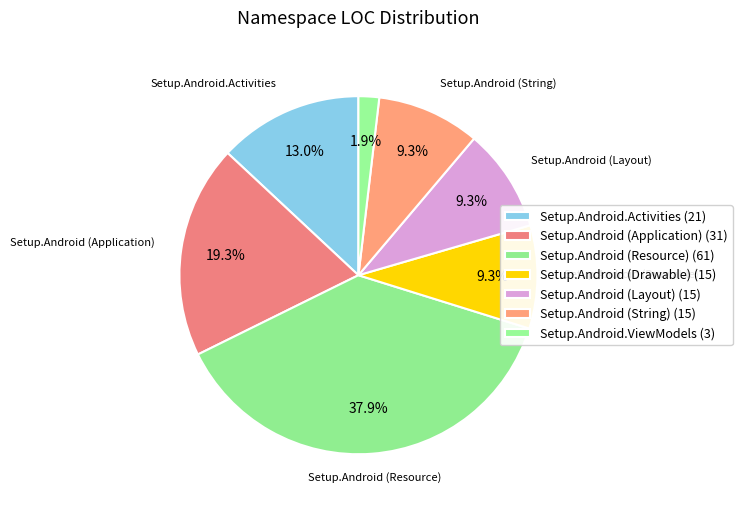

How much of the chart is everything except Setup.Android (Layout)?

90.7%